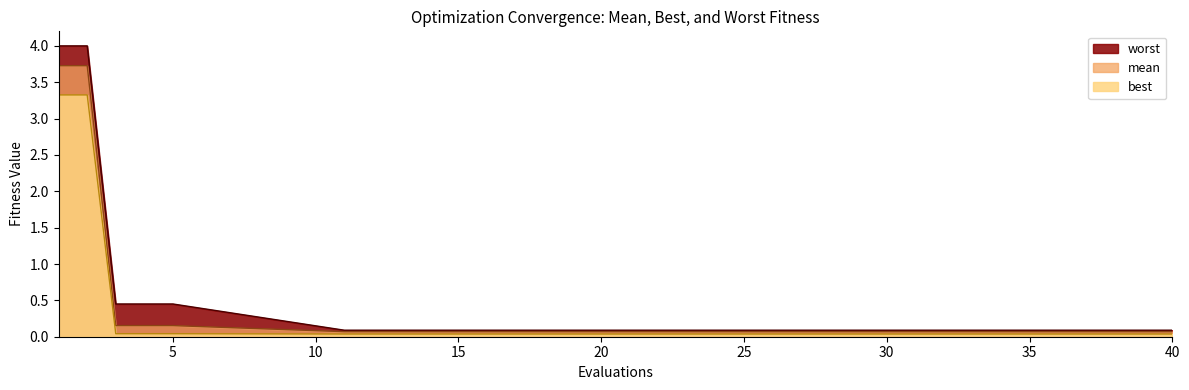

The mean line series shows 0.1 at 20. True or false?

True